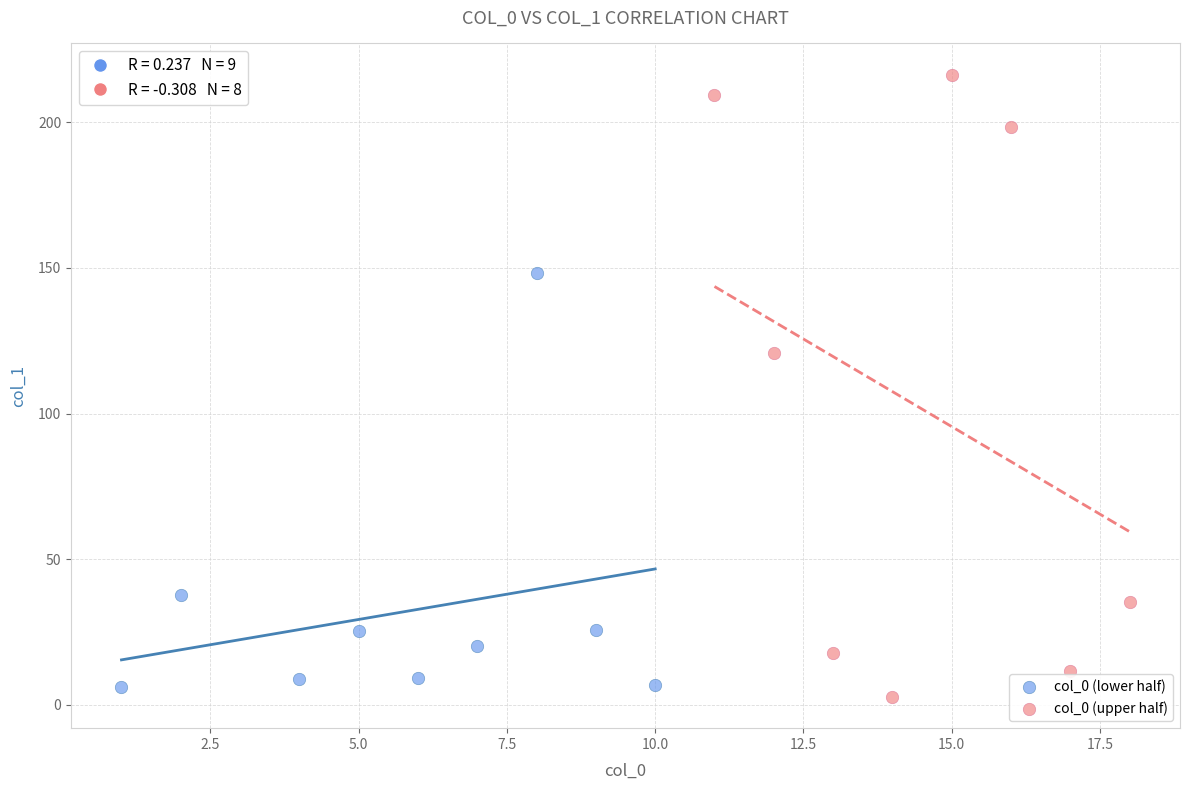

What are all the series names shown in the legend?

col_0 (lower half), col_0 (upper half)